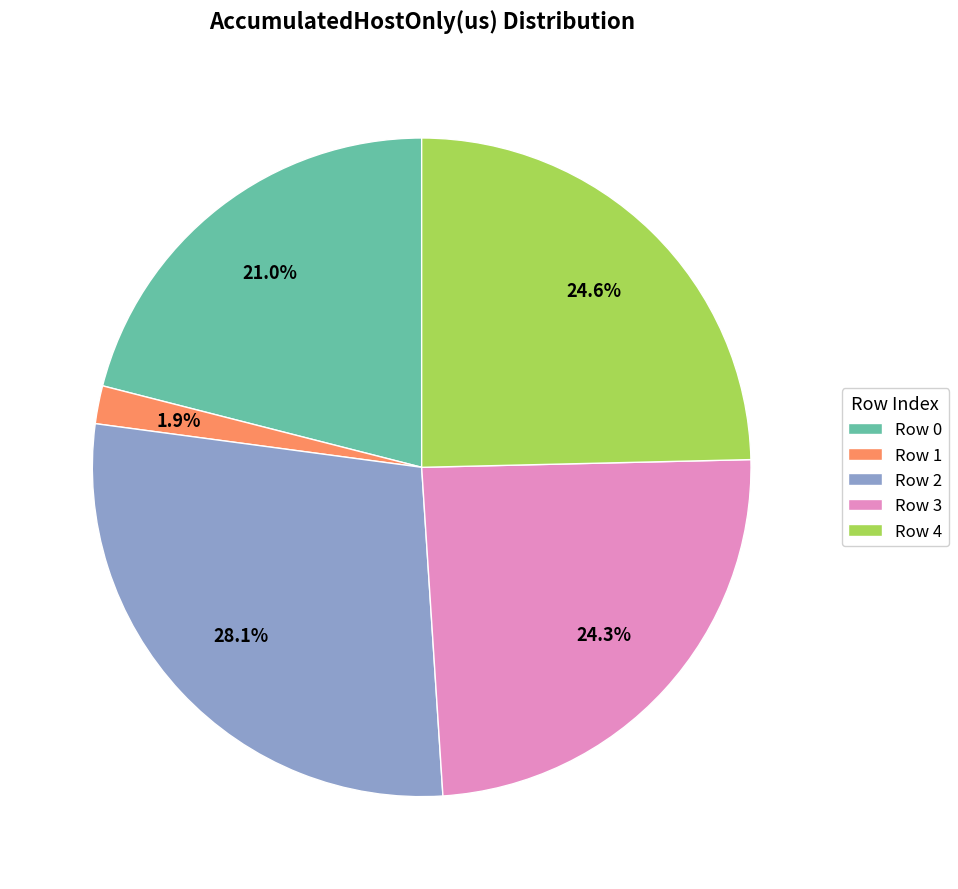

Which has a higher value, Row 0 or Row 2?

Row 2